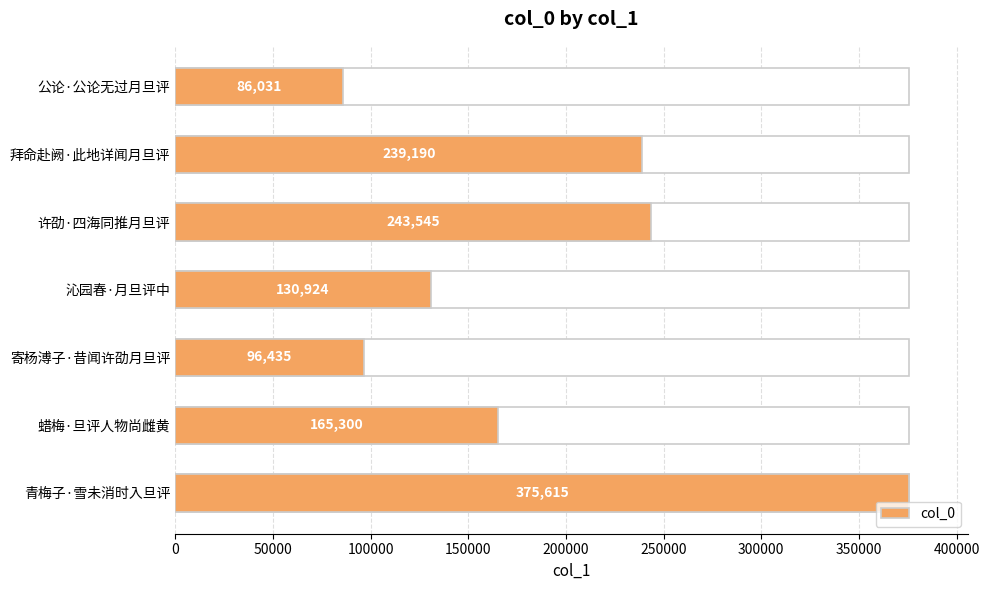

How many distinct data groups are displayed?

1